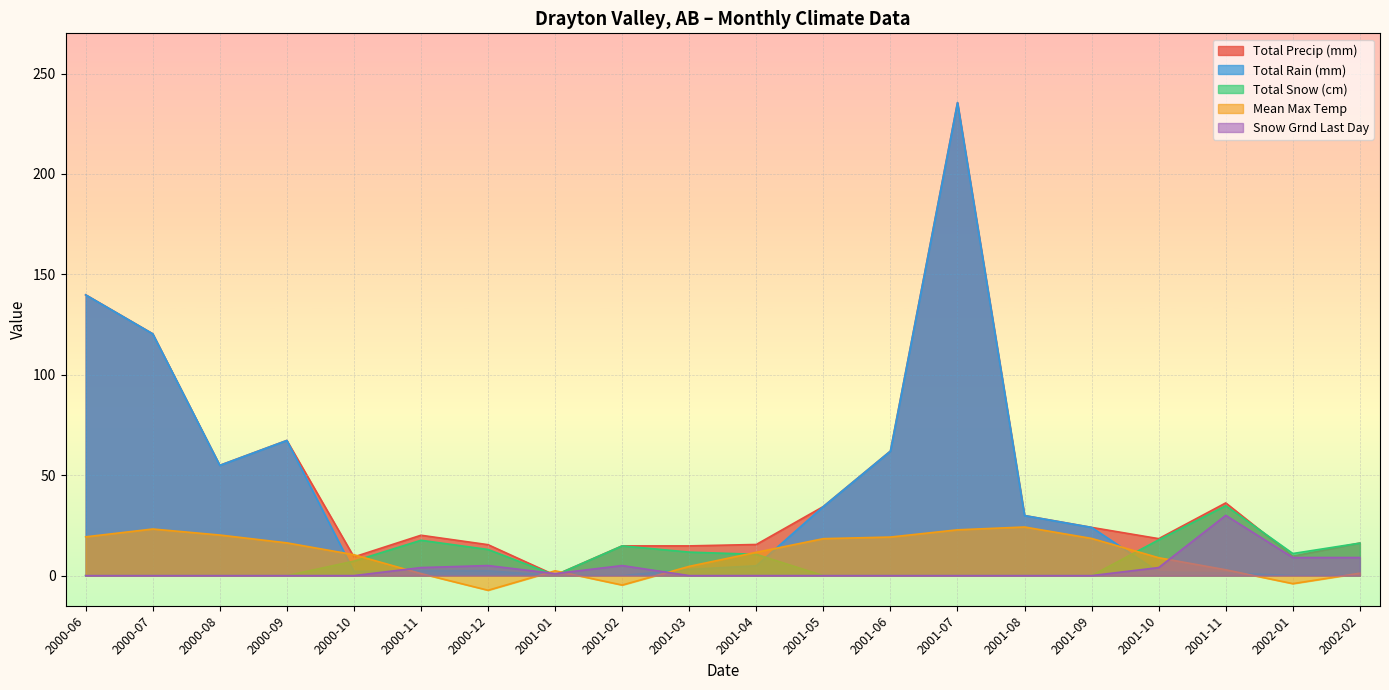

True or false: Total Rain (mm) and Mean Max Temp cross at least once.

True